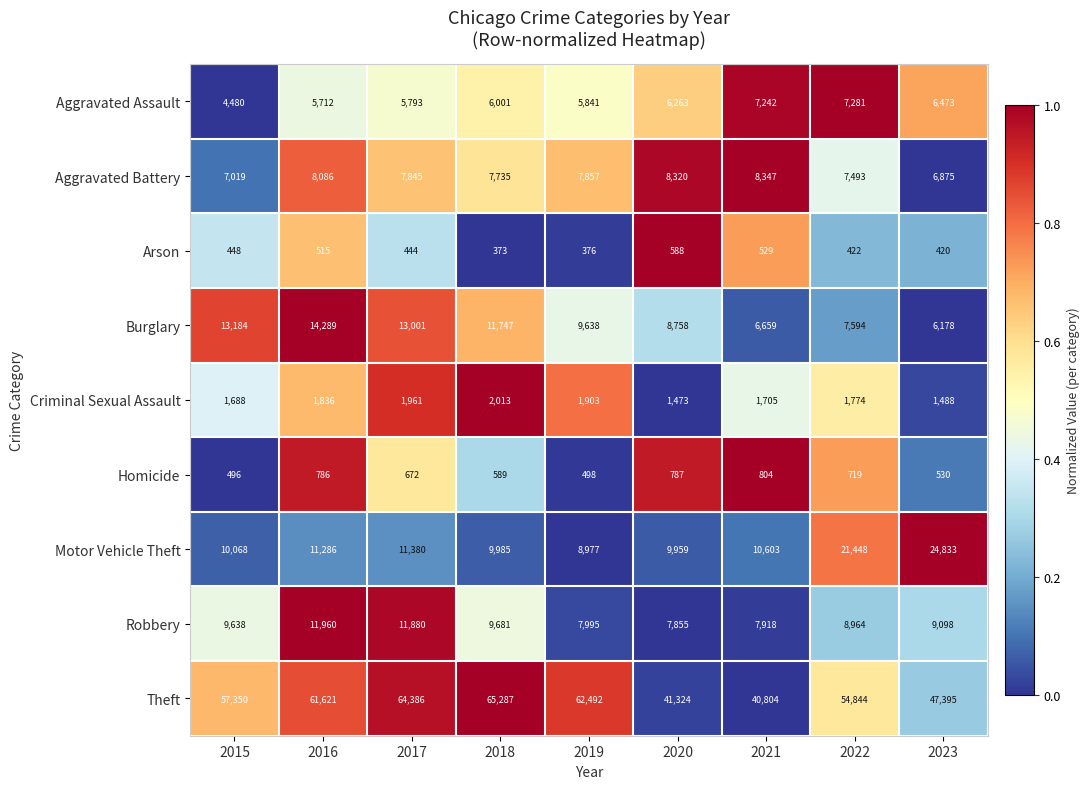

The value of Burglary at 2020 is 4929. True or false?

False